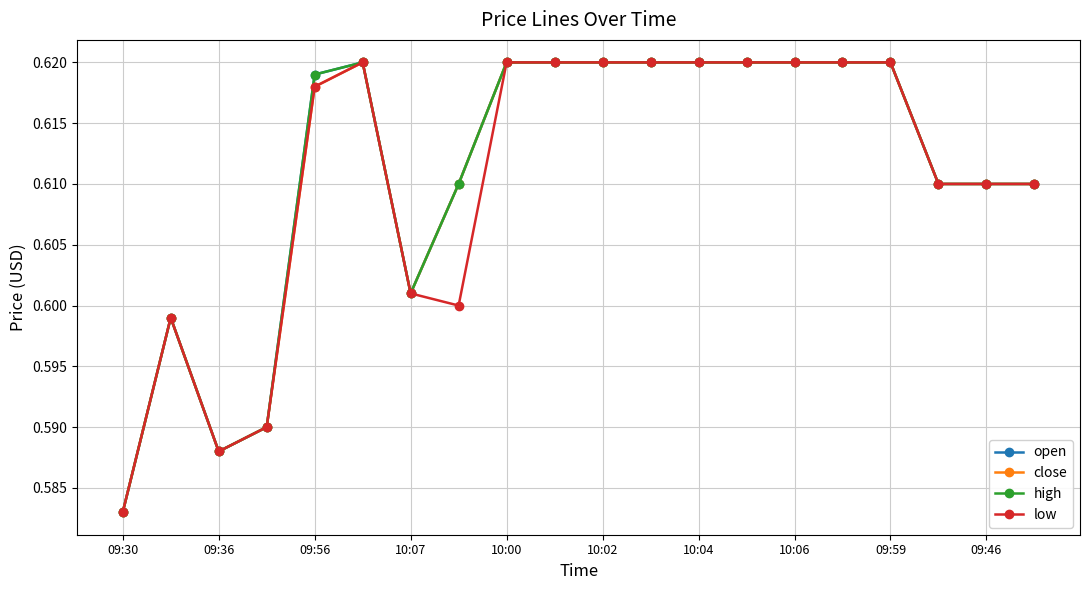

Is this an area chart (filled region under the line)?

No